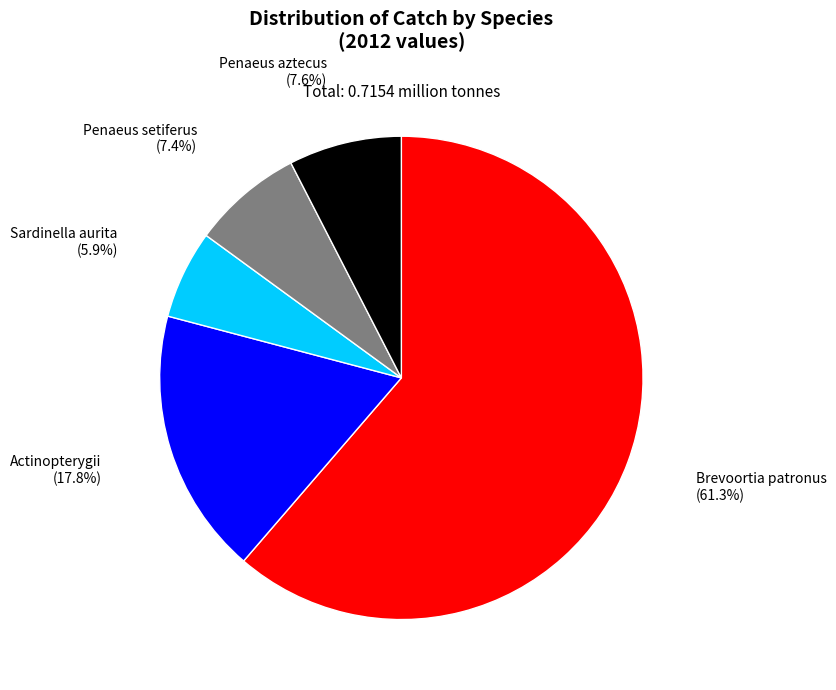

What is the majority slice?

Brevoortia patronus